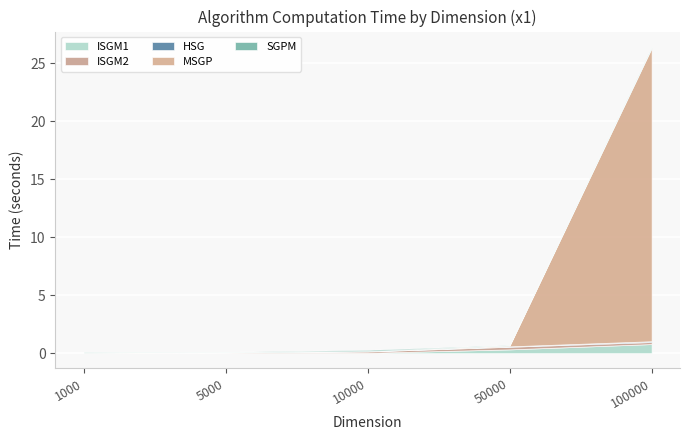

True or false: HSG and ISGM1 cross at least once.

False